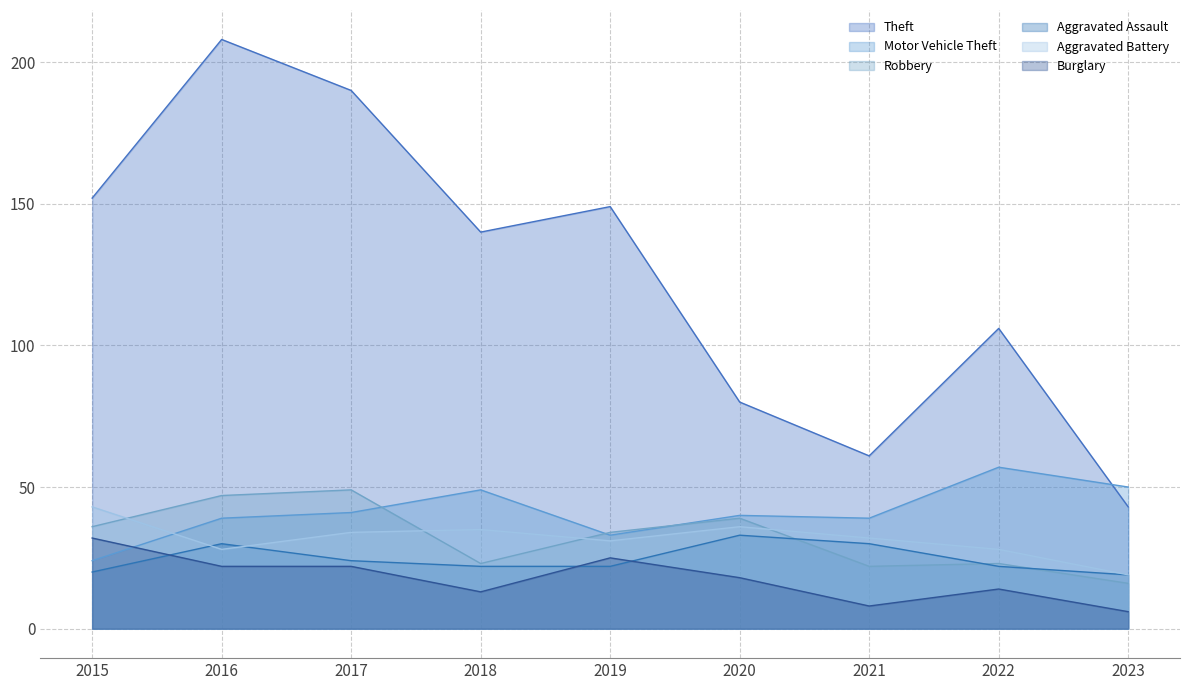

In Aggravated Battery, how many points are lower than both neighbors (excluding endpoints)?

2